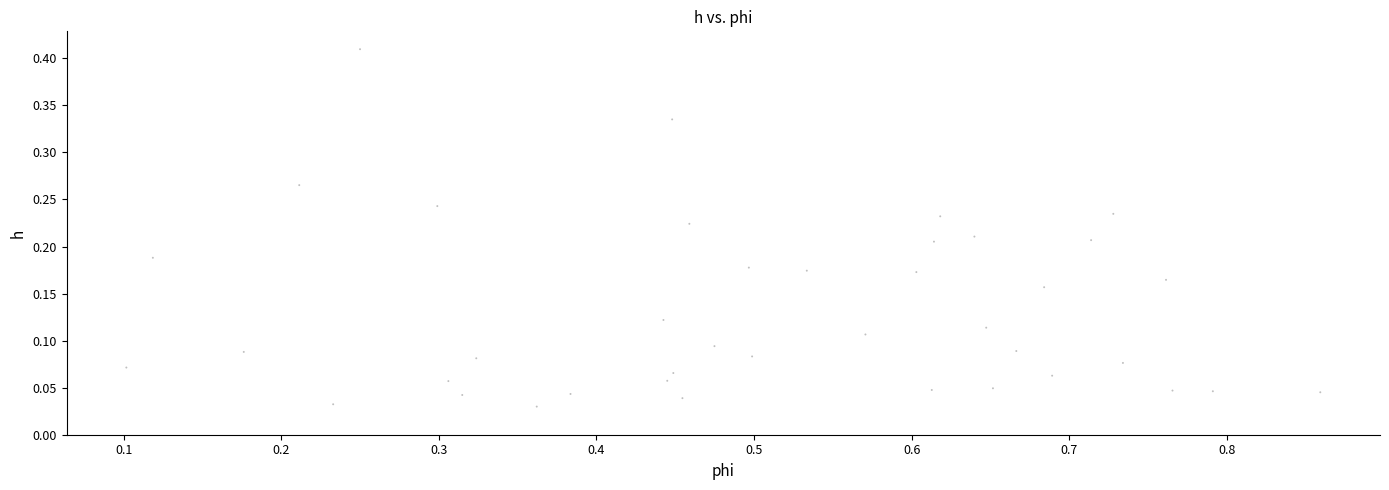

What is the range of X values (max minus min)?

0.8